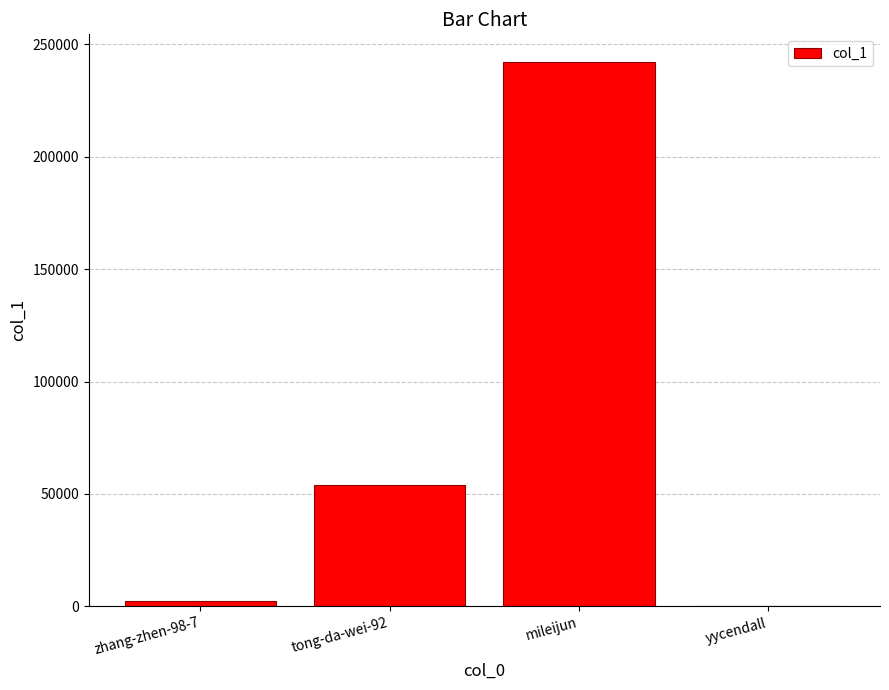

True or false: the data shows 82885 at mileijun.

False